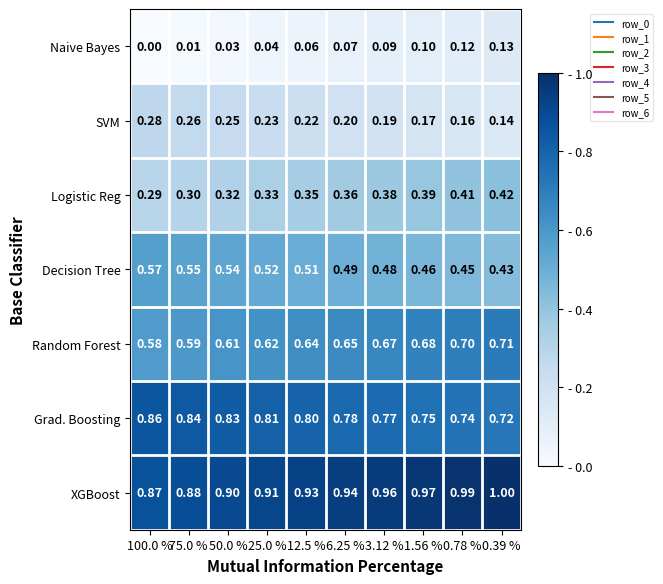

Which series has the largest total across all categories?

XGBoost